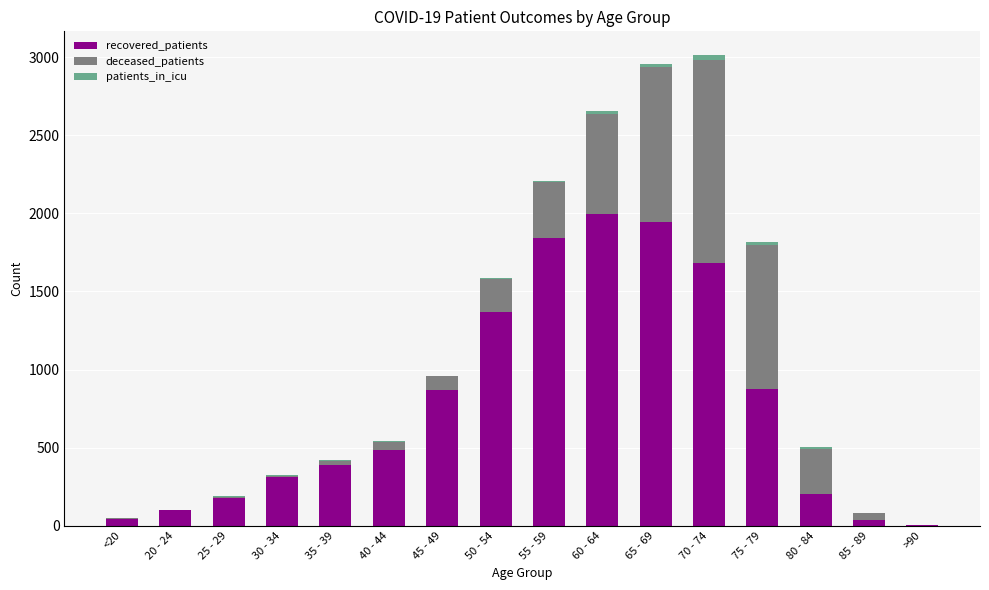

What is the maximum value for recovered_patients?

1993